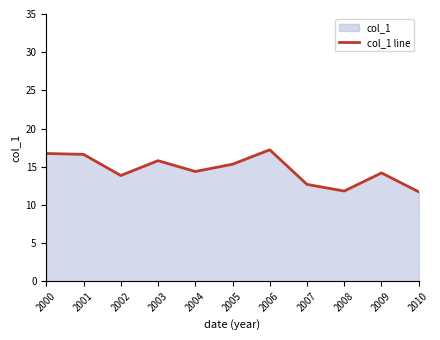

What is the maximum value shown in the chart?

17.2